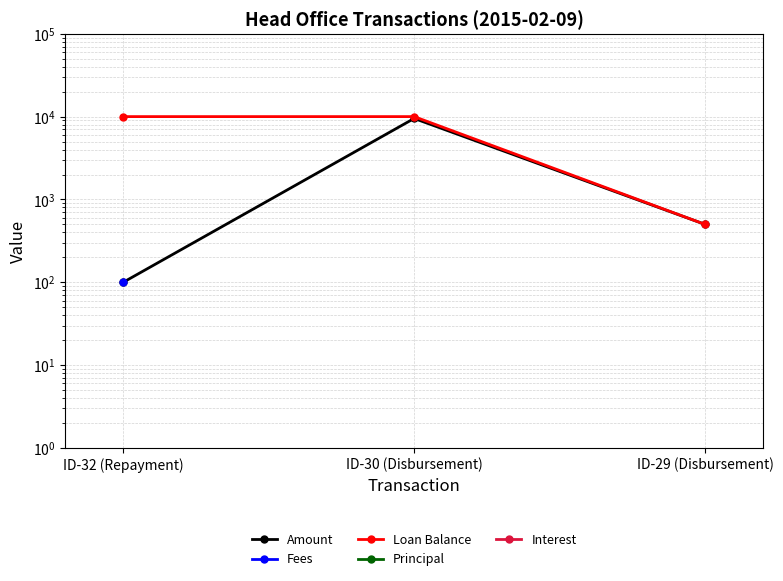

Which series has the largest range (max minus min)?

Loan Balance